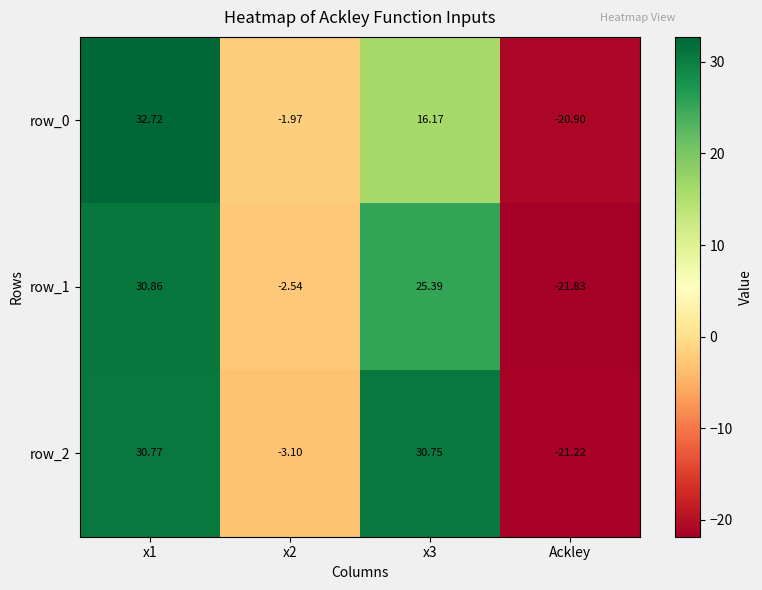

Which series has the largest range (max minus min)?

row_0